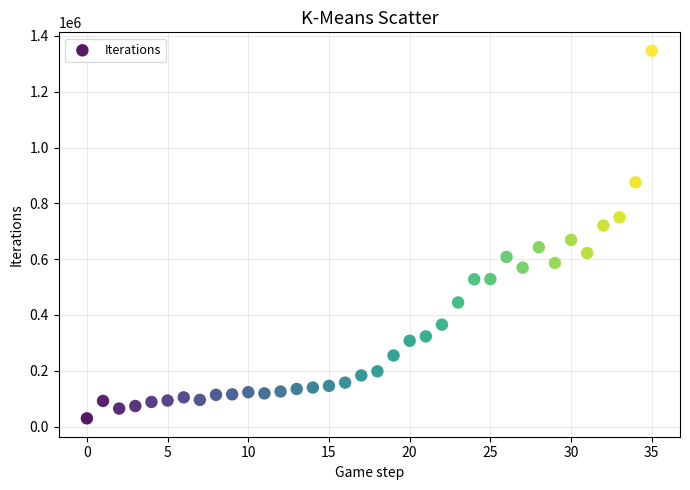

What is the range of Y values (max minus min)?

1317636